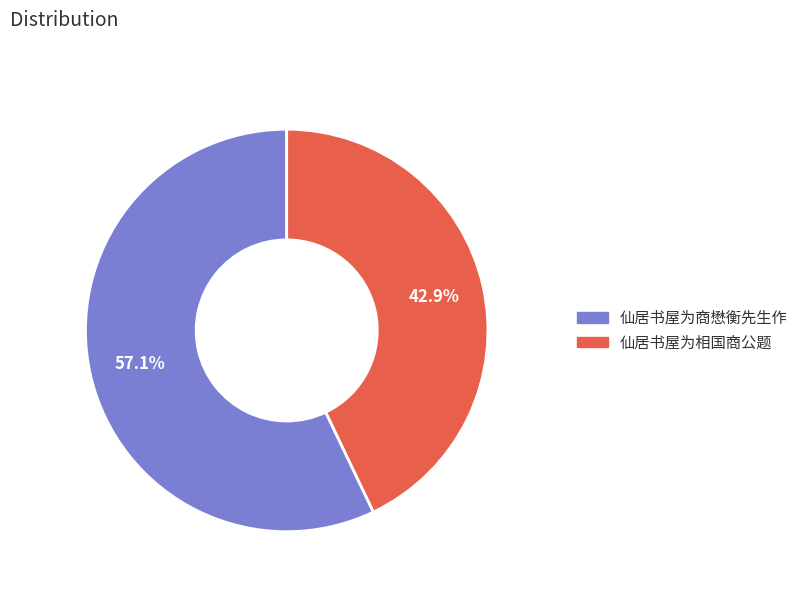

What is the ratio of the value at 仙居书屋为商懋衡先生作 to the value at 仙居书屋为相国商公题?

1.3